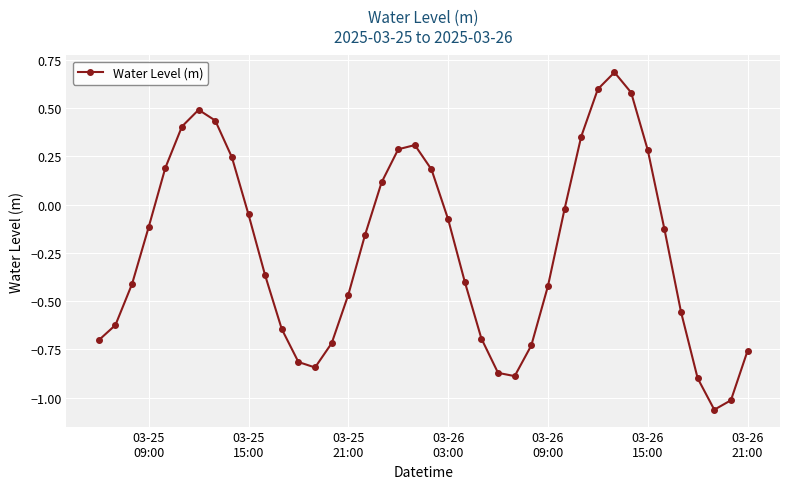

How many lines are shown in the chart?

1